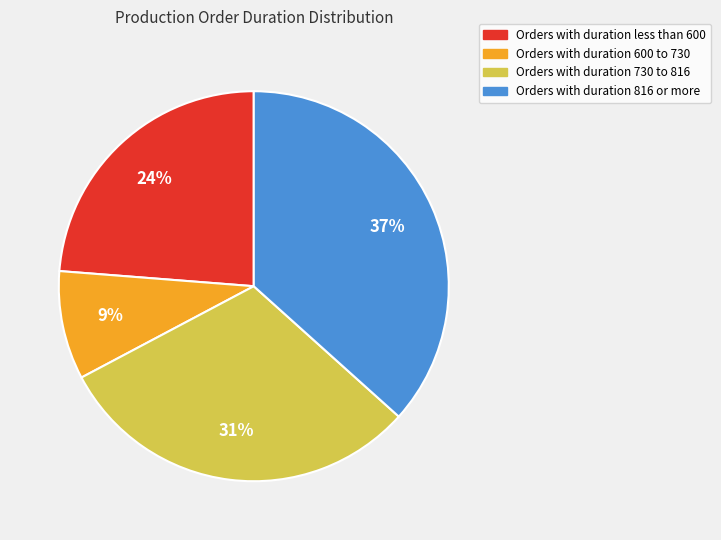

To the nearest percent, what is the difference between the largest and smallest slice percentages?

28%